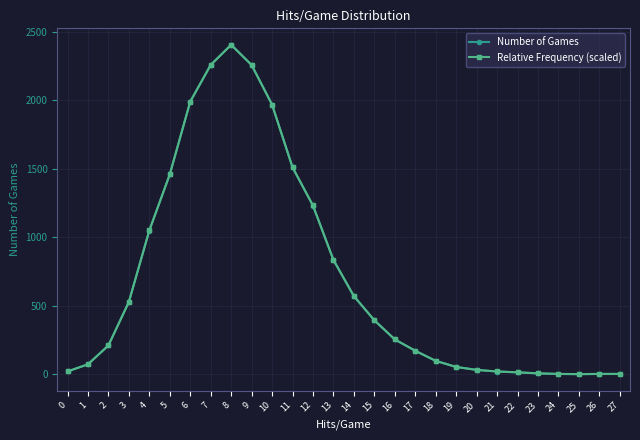

Where do Relative Frequency (scaled) and Number of Games first cross each other?

1 and 2